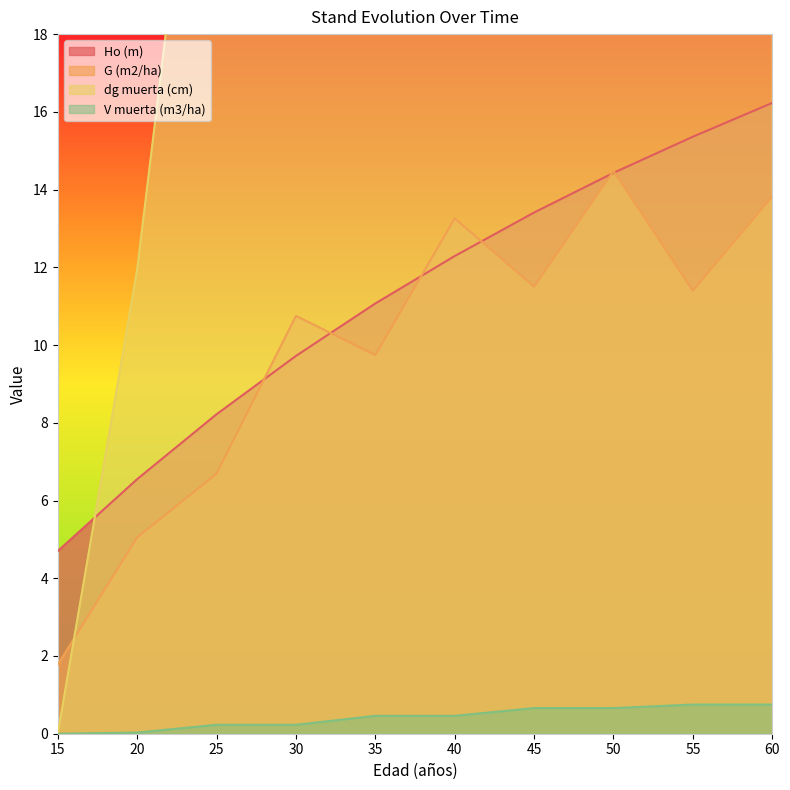

True or false: dg muerta (cm) has more than 0 interior local peaks.

False